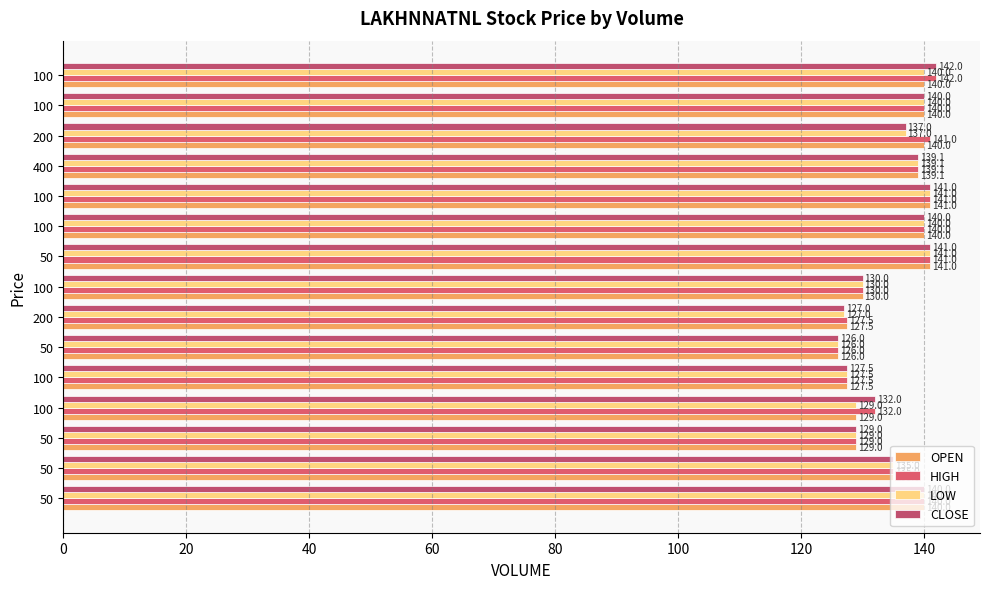

How many categories are shown in the chart?

15